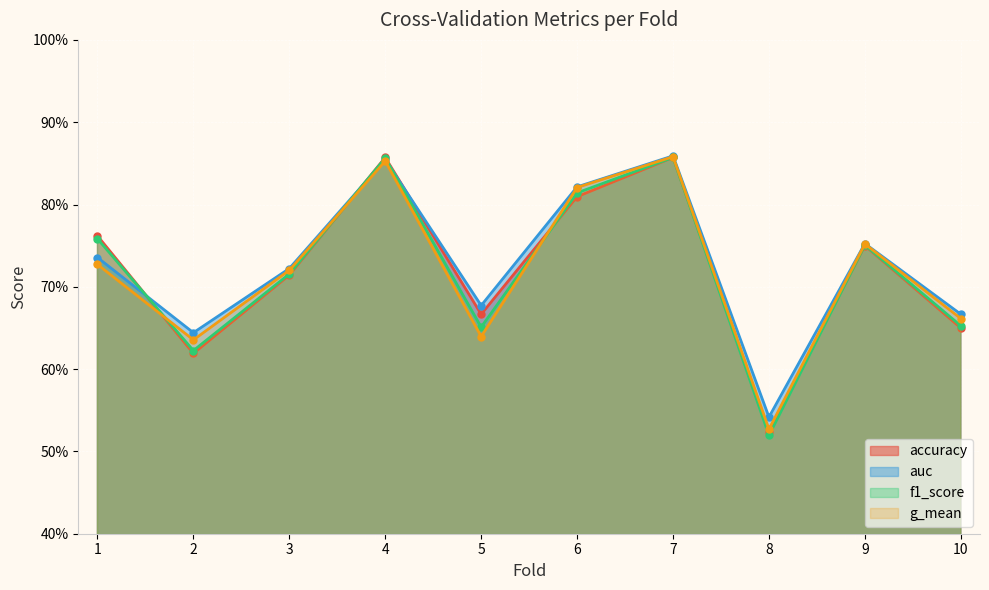

The accuracy series shows 1.2 at 4. True or false?

False